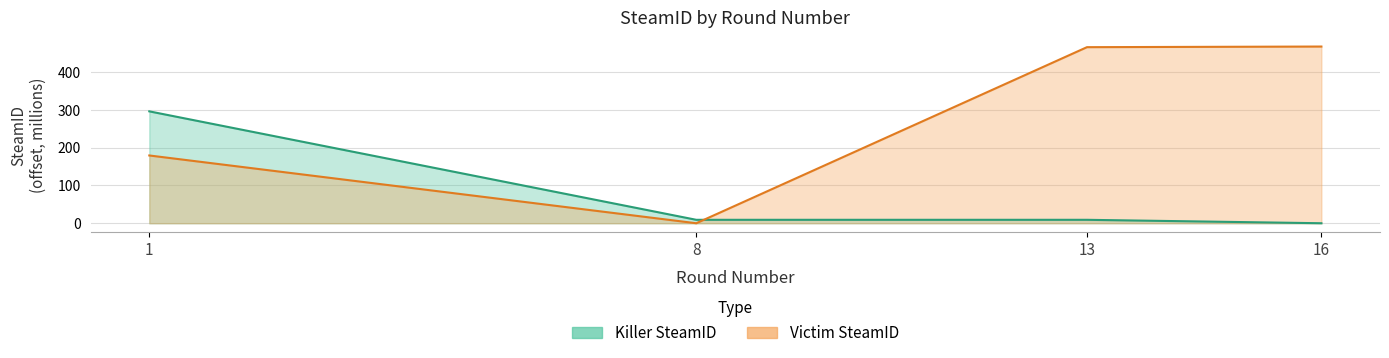

Reading left to right, extract all data points from this chart.

Killer SteamID: 1=296.4	8=9.1	13=9.1	16=0.0
Victim SteamID: 1=179.5	8=0.0	13=466.4	16=468.0